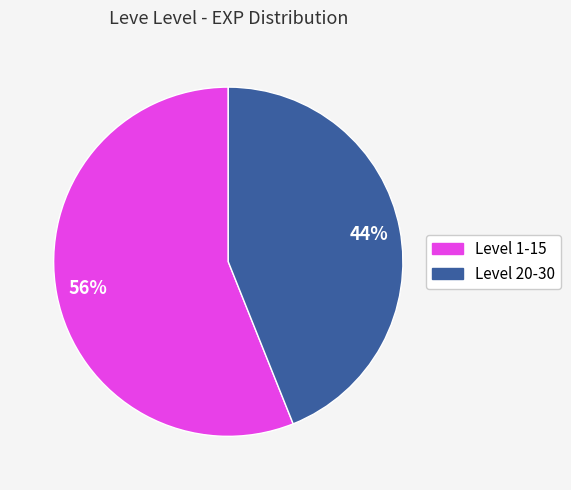

How many segments does this pie chart have?

2